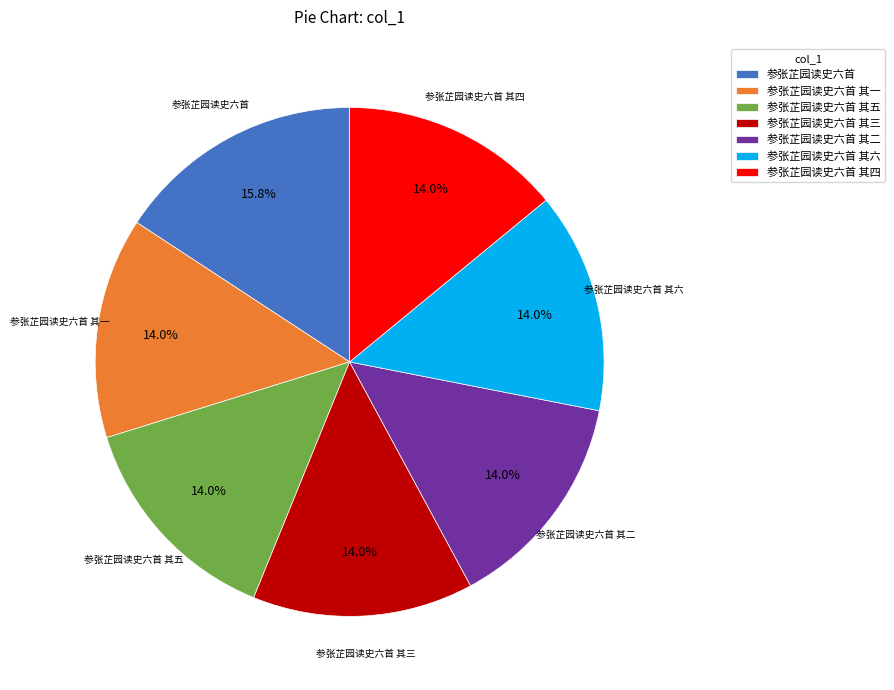

What is the largest slice in the pie chart?

参张芷园读史六首